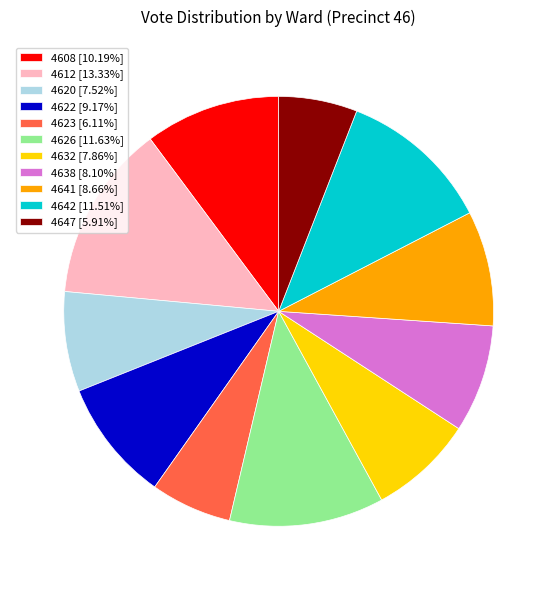

Is there any slice that represents more than half of the pie?

No